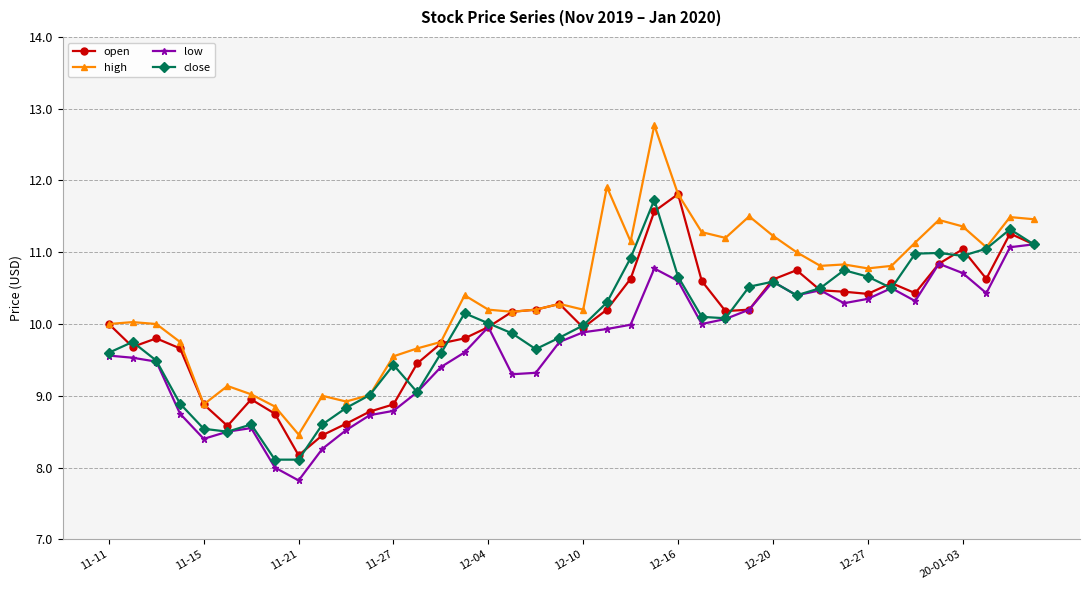

What is the maximum value shown in the chart?

12.8